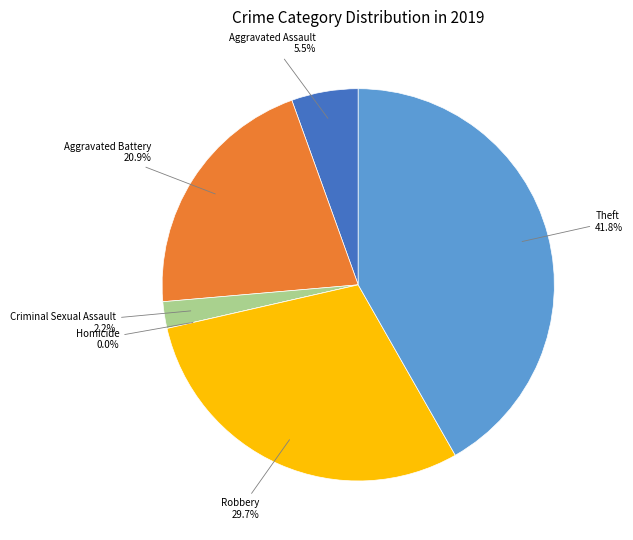

To the nearest percent, what is the average slice percentage?

17%